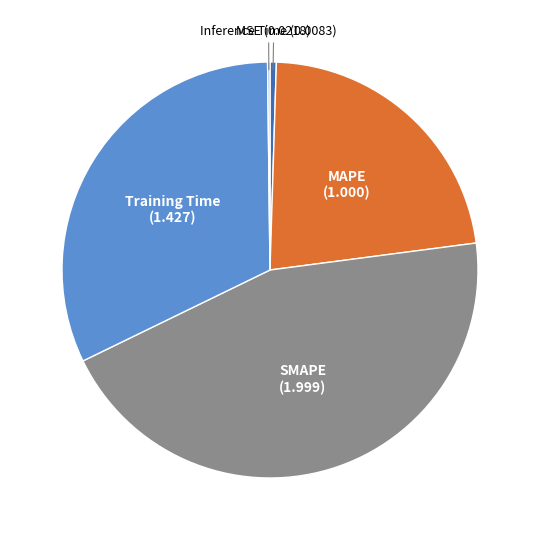

Is there a majority slice in this chart?

No